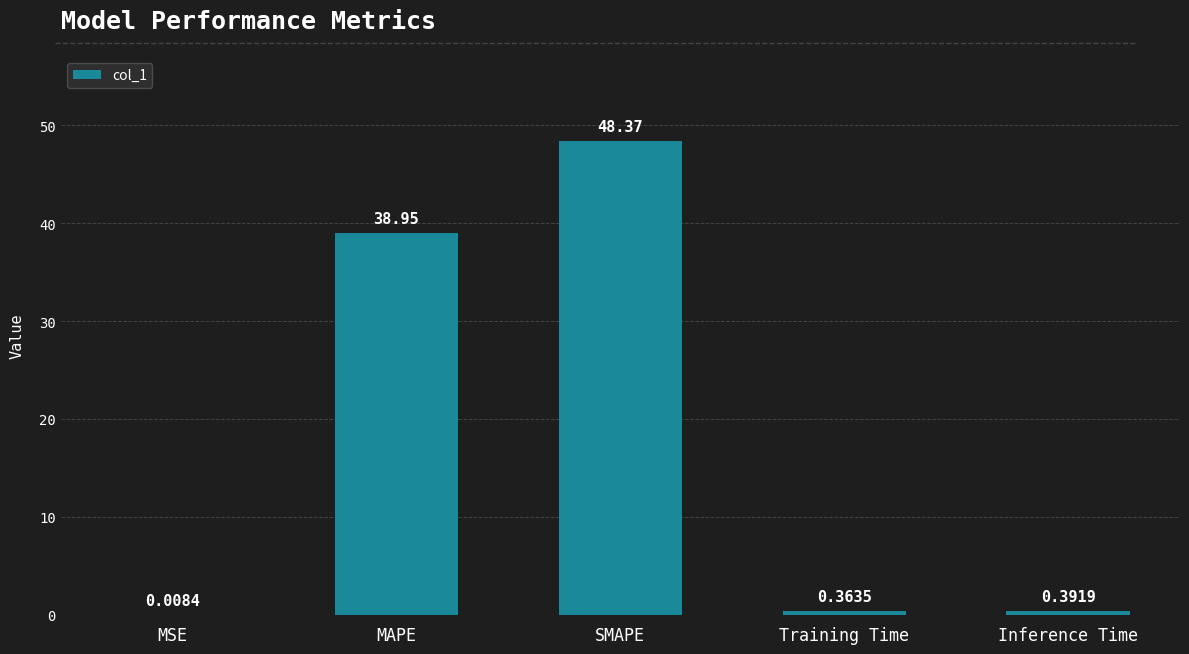

What is the change in value from MSE to MAPE?

+38.9